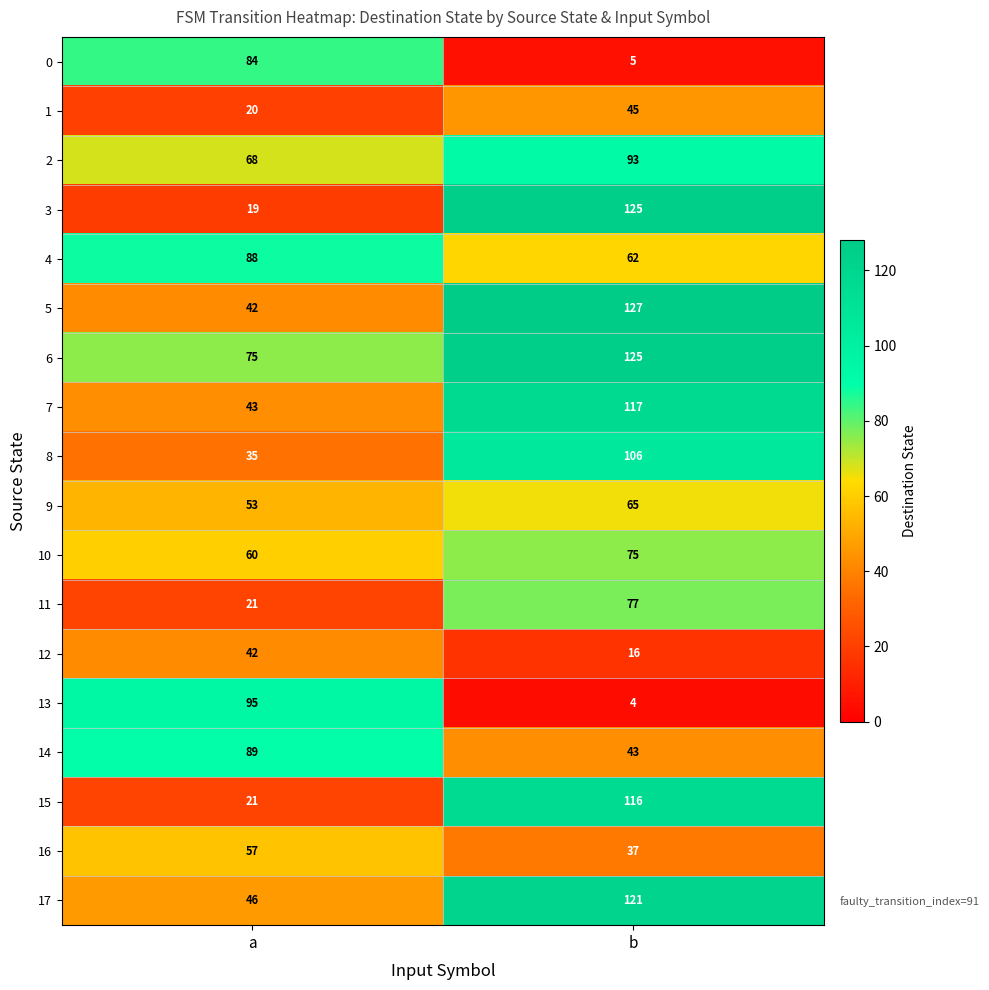

True or false: 14 has a value of 89 at a.

True